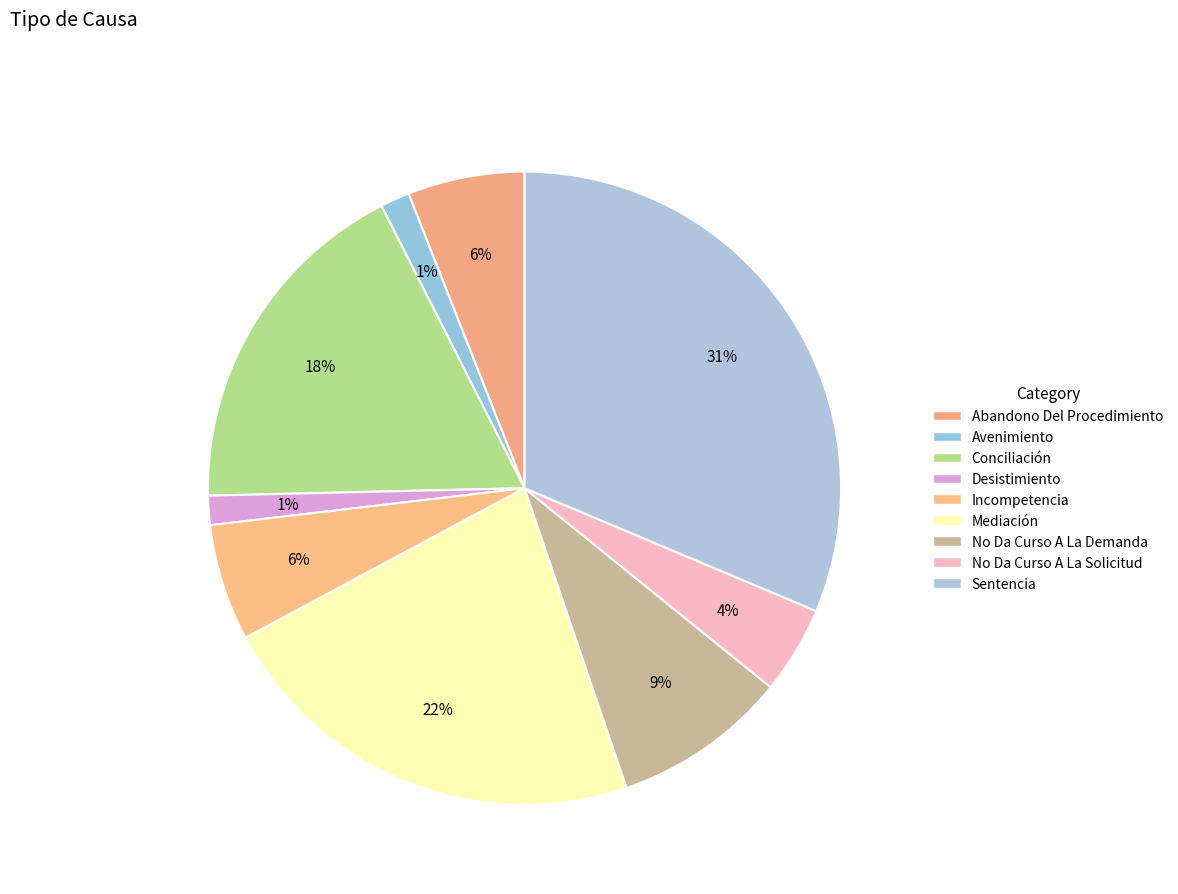

What percentage is NOT represented by Avenimiento?

98.5%